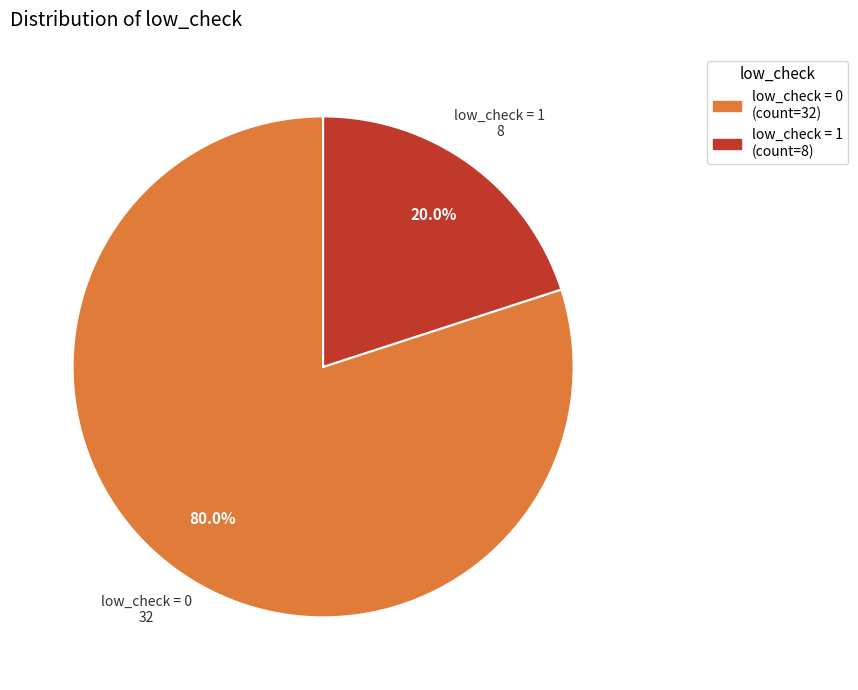

Which slice represents more than half of the pie?

low_check = 0